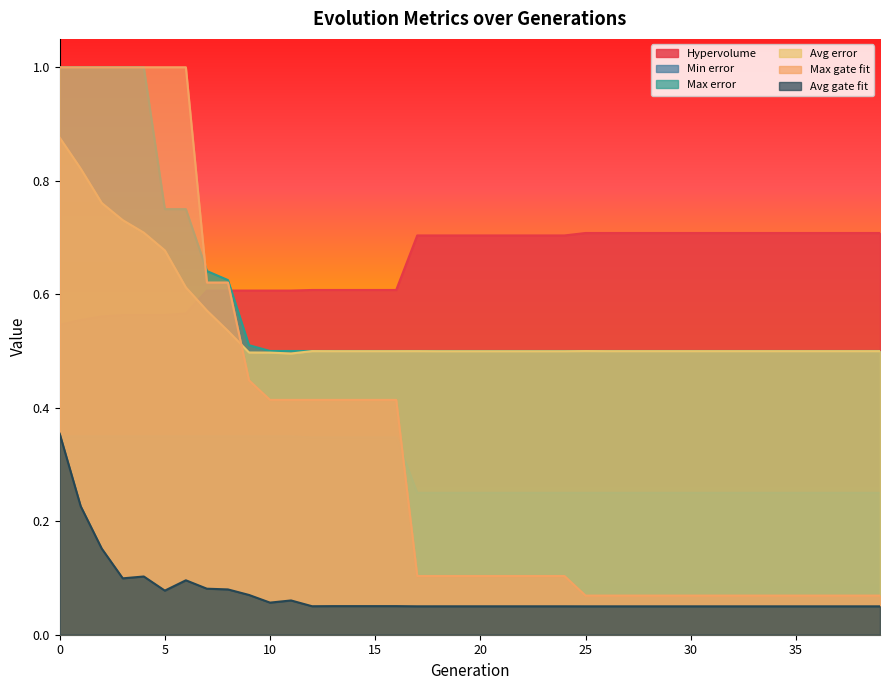

What is the maximum value for Hypervolume?

0.7